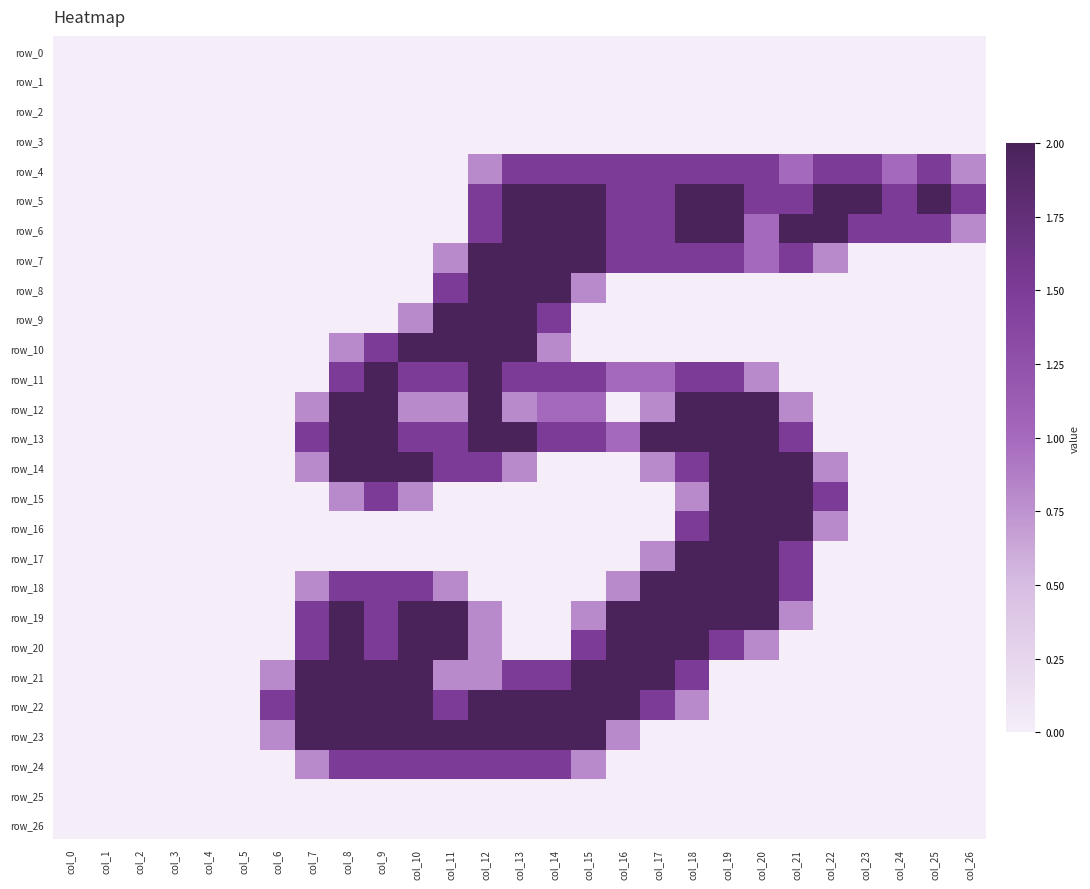

How many row_6 values are between 0 and 2?

27